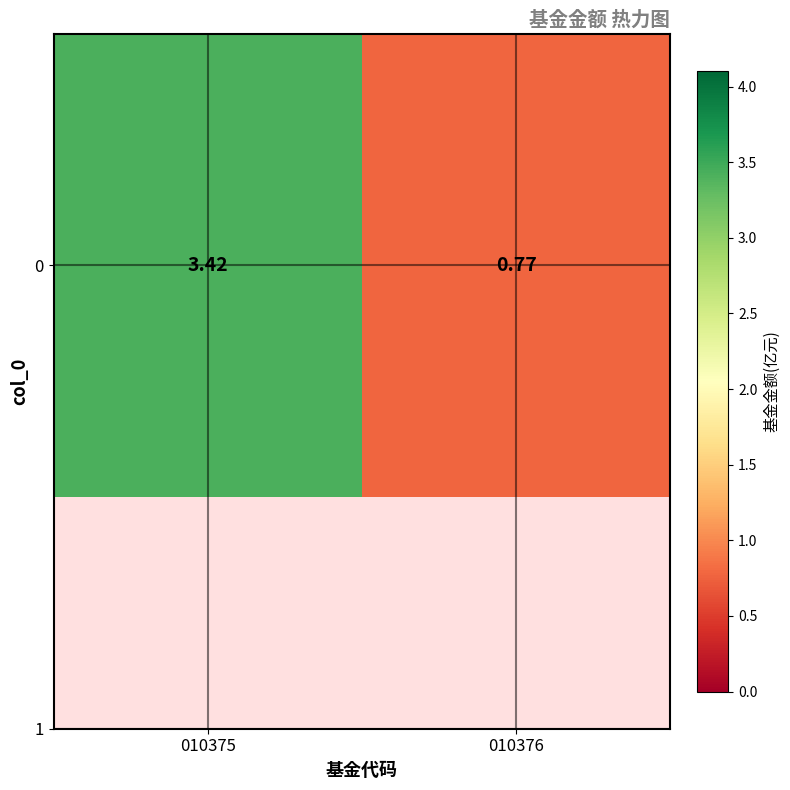

What is the difference between the maximum and minimum values?

2.6